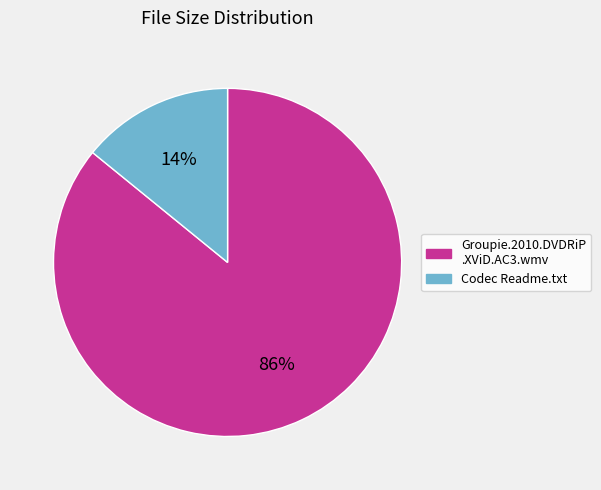

To the nearest percent, what is the average slice percentage?

50%